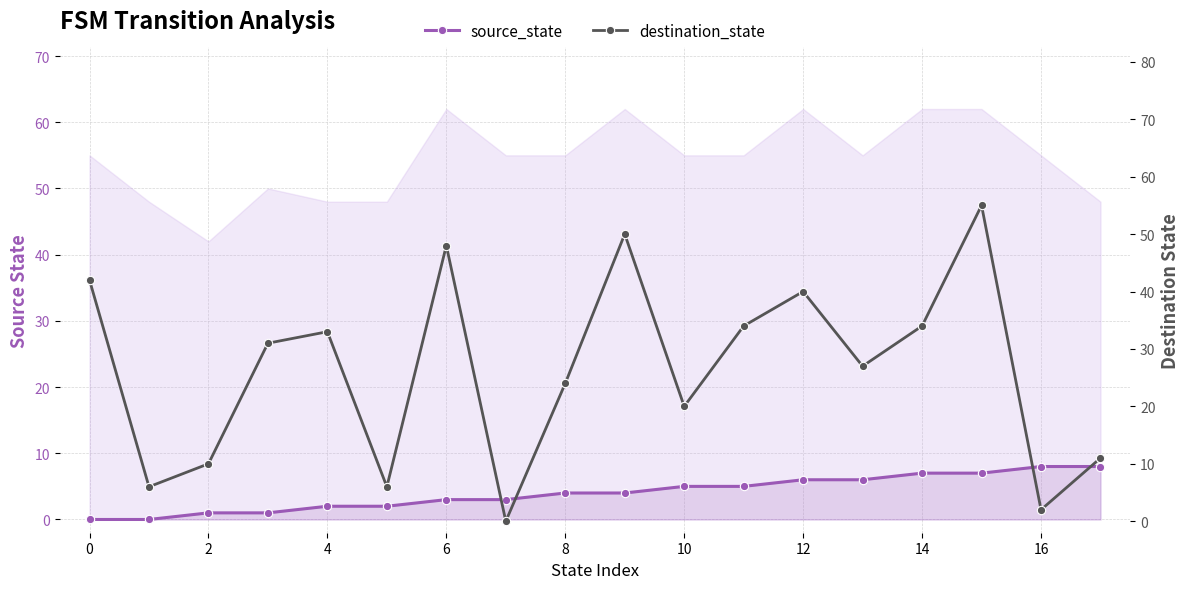

Rank the series by their maximum value, from lowest to highest.

source_state, destination_state